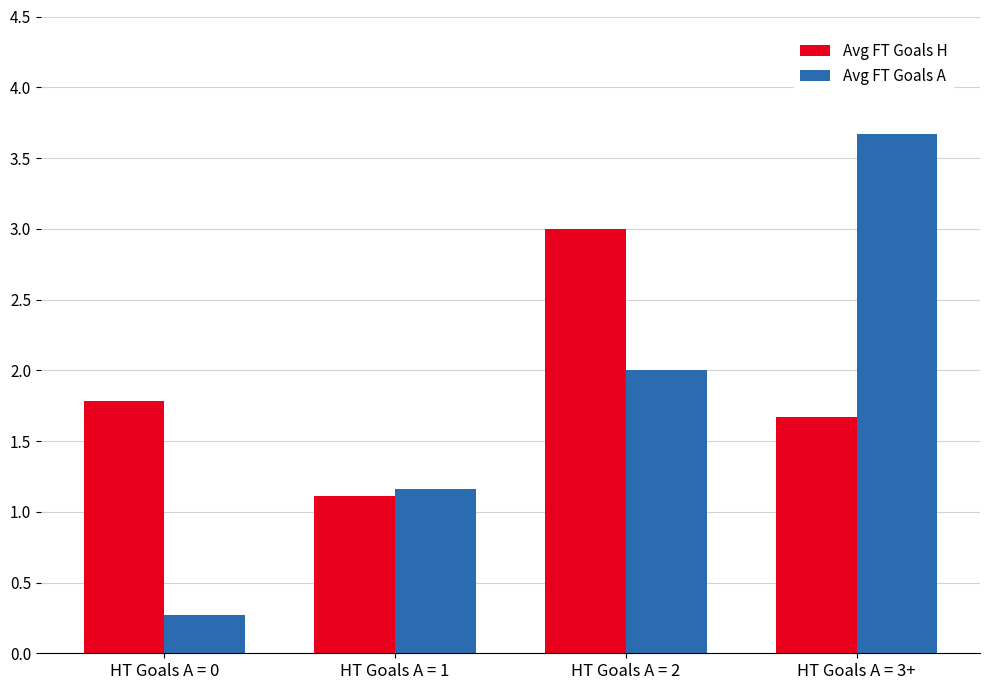

Rank the series by their maximum value, from lowest to highest.

Avg FT Goals H, Avg FT Goals A